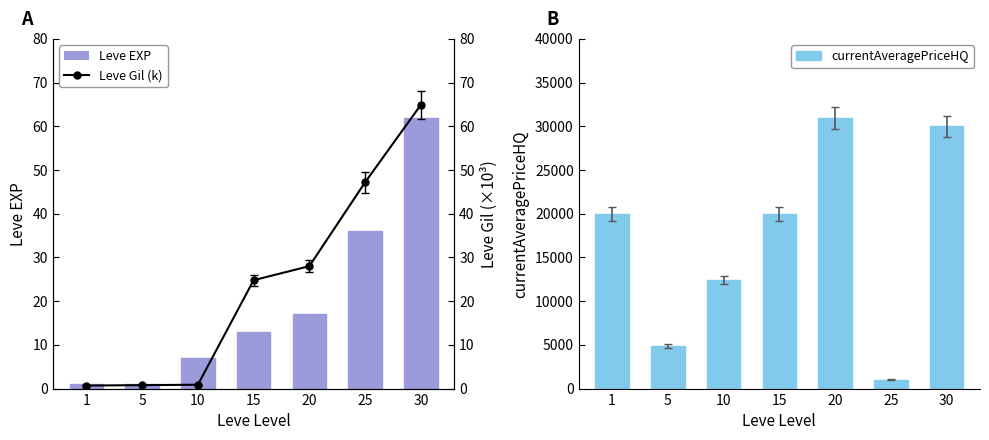

At 20, list the series in order from largest to smallest.

currentAveragePriceHQ, Leve Gil (k), Leve EXP